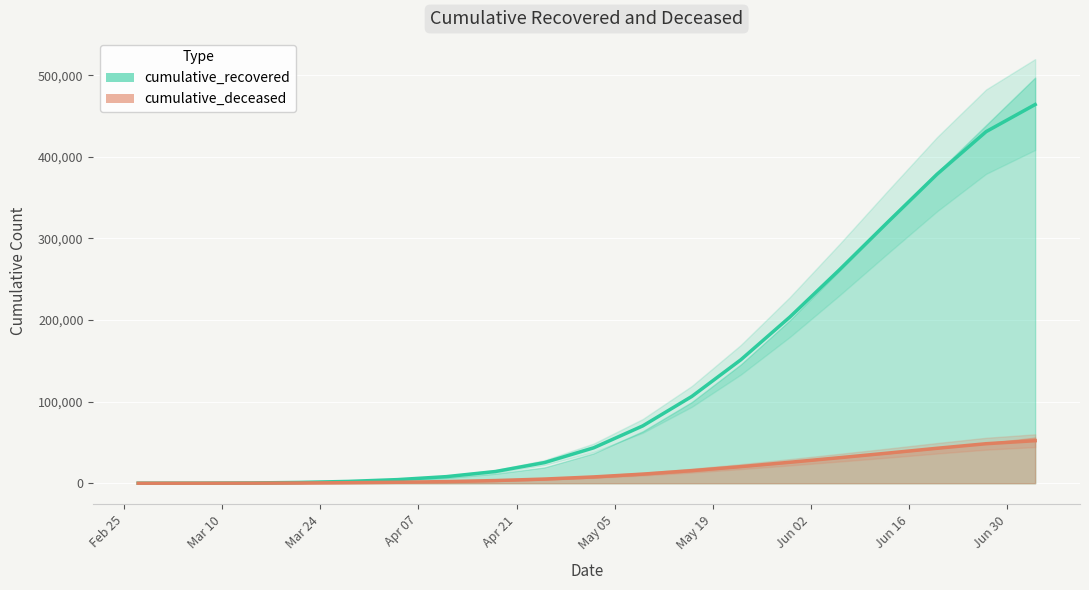

Does the chart display data point markers on the line(s)?

No